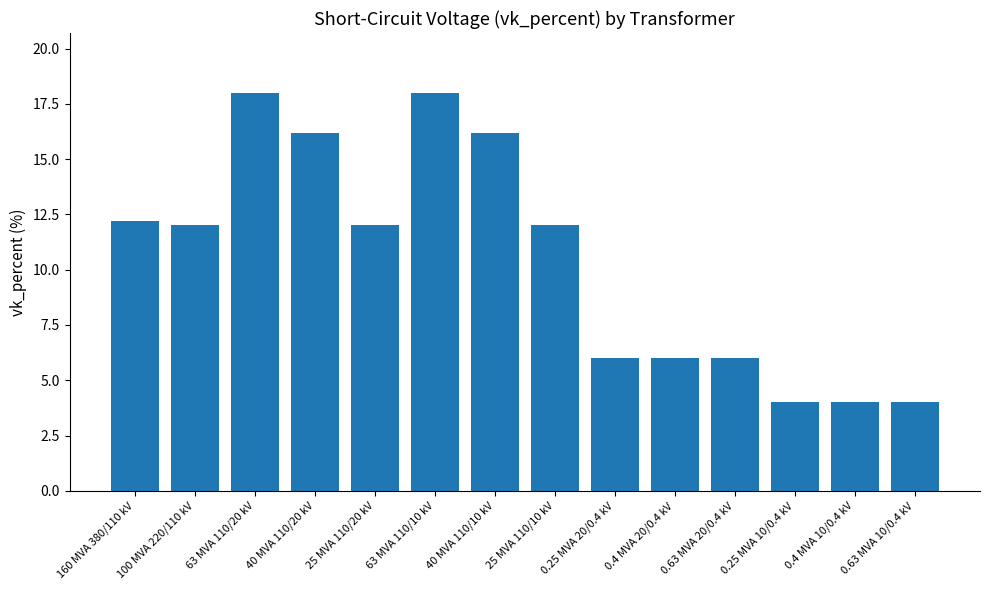

Where does the data first go above 12?

160 MVA 380/110 kV